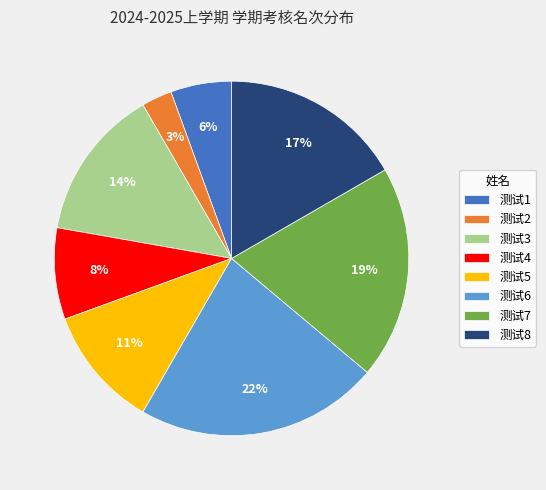

Which category has the smallest portion of the pie?

测试2